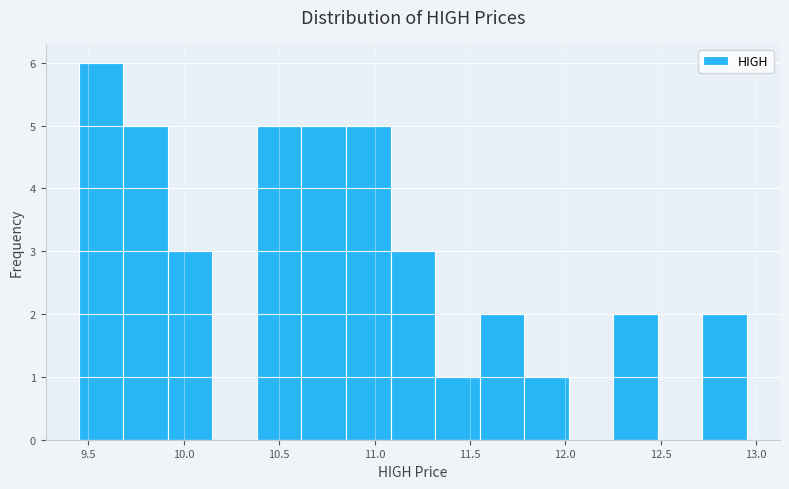

Reading left to right, transcribe this chart: for each bar, give the range it covers on the x-axis and its height. Neither the bar edges nor the heights are printed on the chart, so give them approximately, as read against the axes.

9.45 to 9.70: 6
9.70 to 9.90: 5
9.90 to 10.15: 3
10.15 to 10.40: 0
10.40 to 10.60: 5
10.60 to 10.85: 5
10.85 to 11.10: 5
11.10 to 11.30: 3
11.30 to 11.55: 1
11.55 to 11.80: 2
11.80 to 12.00: 1
12.00 to 12.25: 0
12.25 to 12.50: 2
12.50 to 12.70: 0
12.70 to 12.95: 2